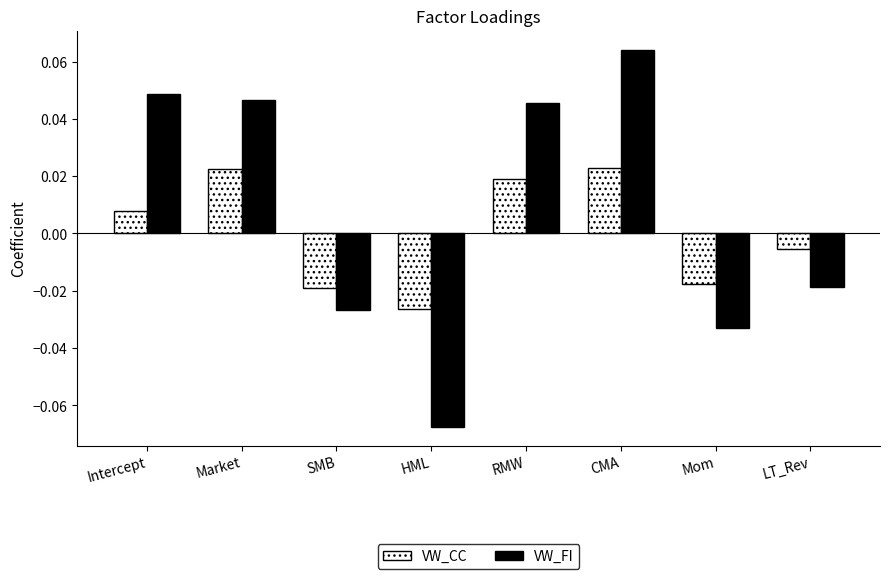

How many values in the VW_FI series exceed 0?

4